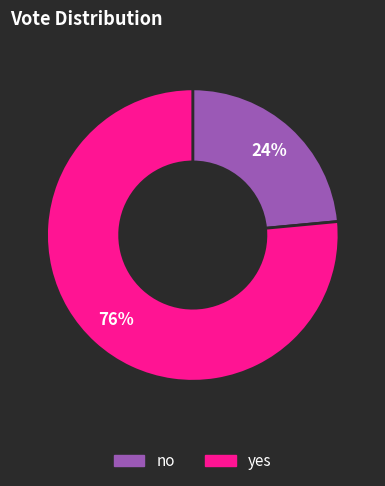

Is the sum of no and yes greater than half?

Yes